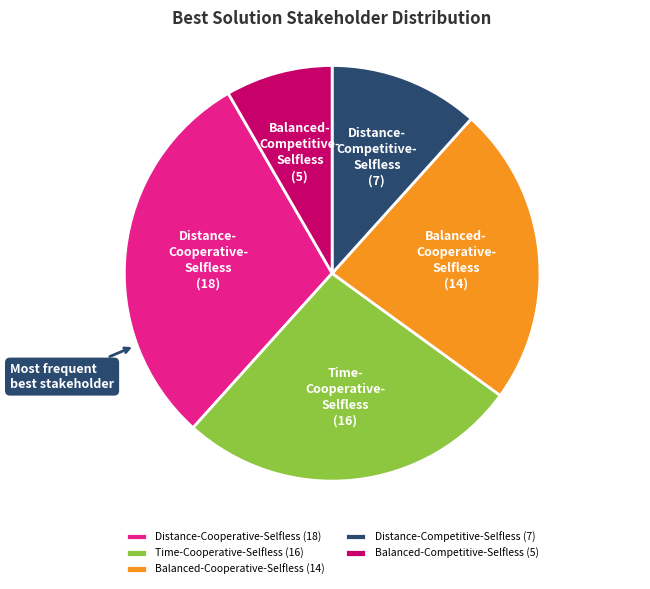

True or false: Time-Cooperative-Selfless (16) accounts for 20% of the total.

False